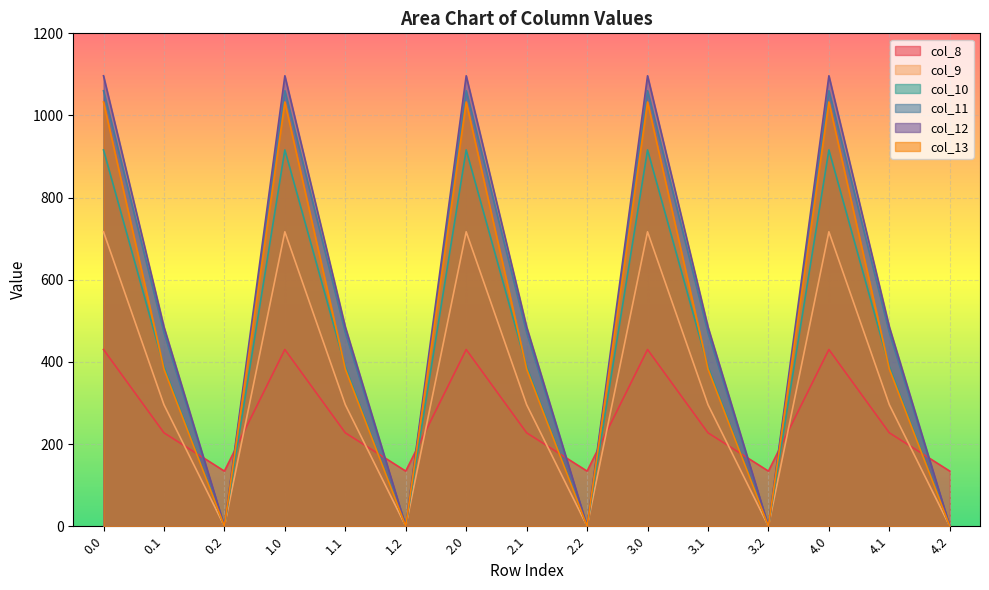

How many interior local peaks does the col_13 series have?

4